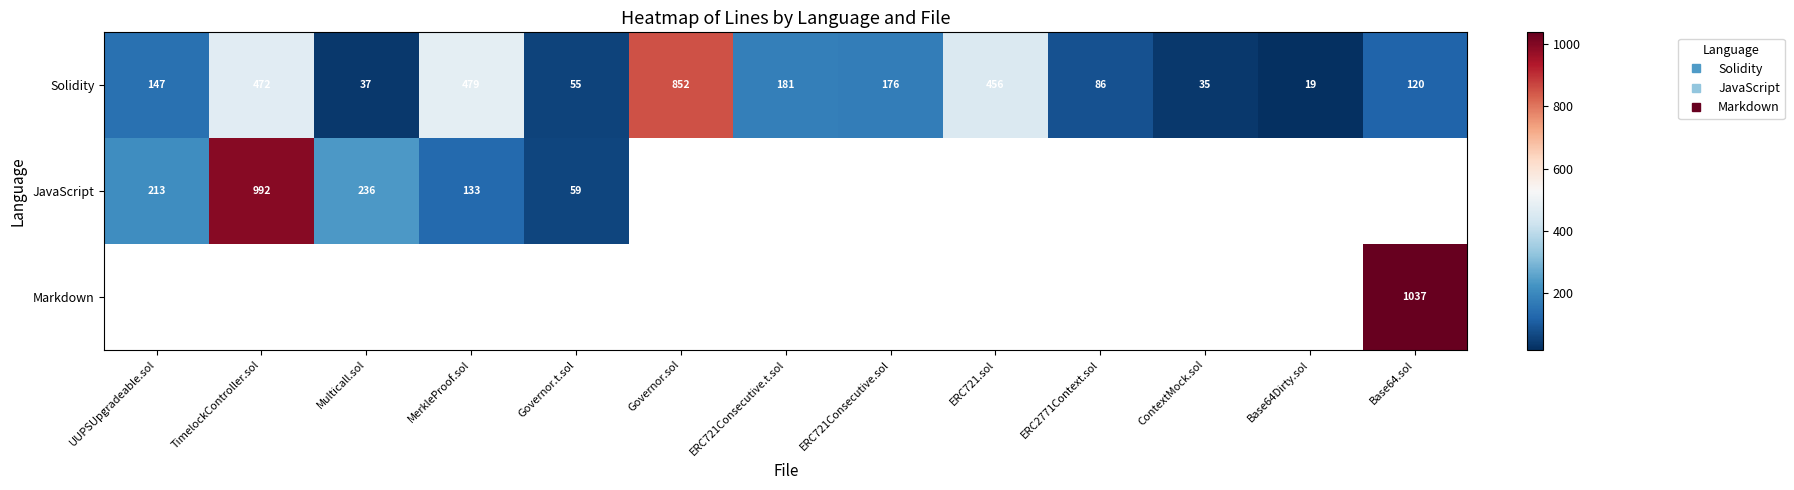

Rank the series by their maximum value, from lowest to highest.

Solidity, JavaScript, Markdown